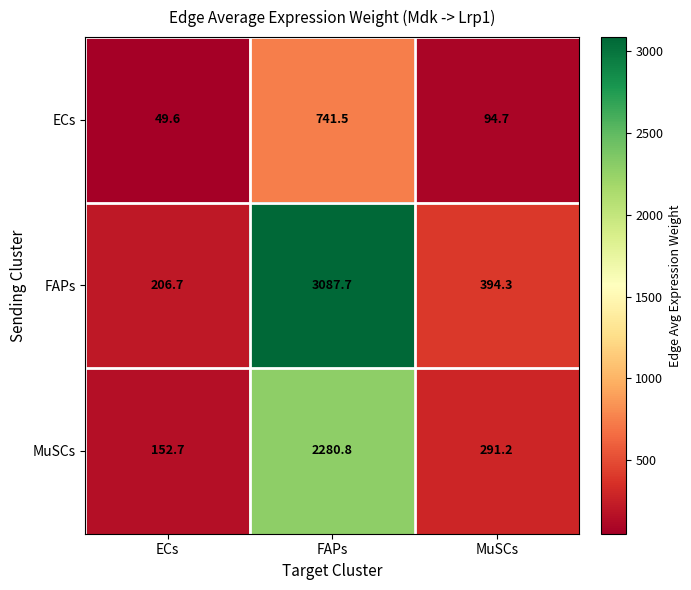

At which category is the sum across all series the highest?

FAPs